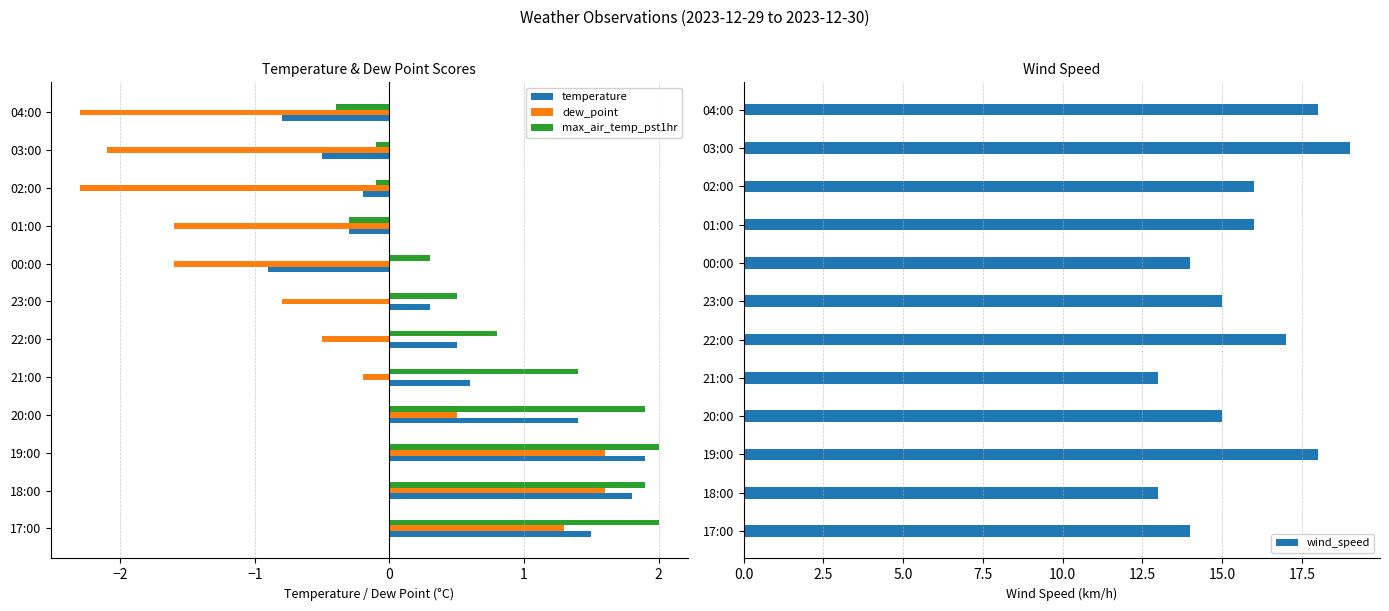

Which series has the largest range (max minus min)?

wind_speed